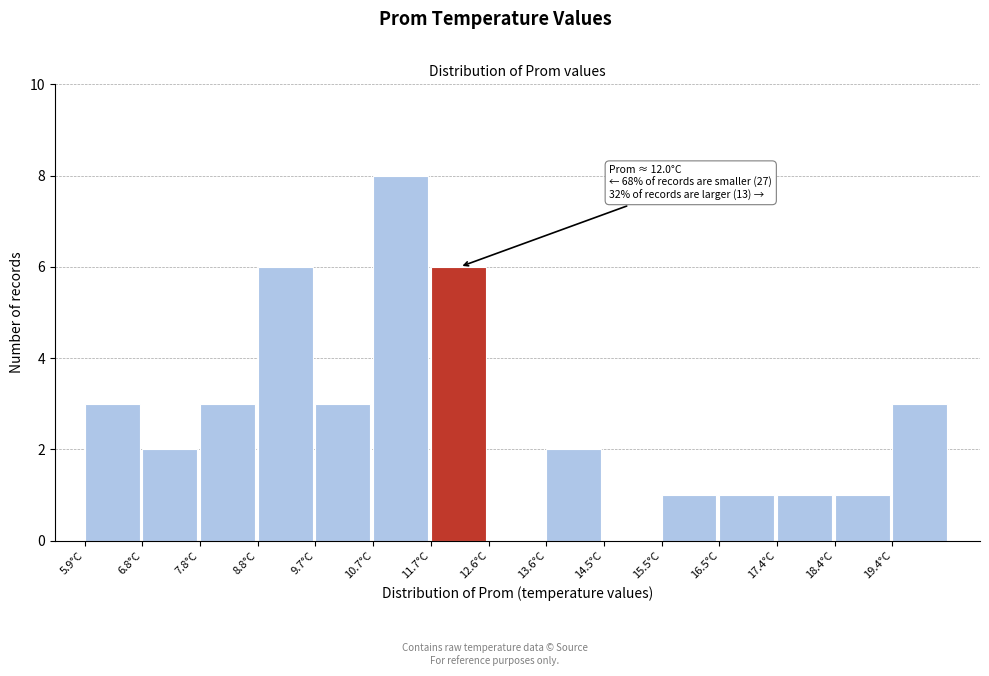

Over which range of the x-axis is the bar tallest?

10.7 to 11.7